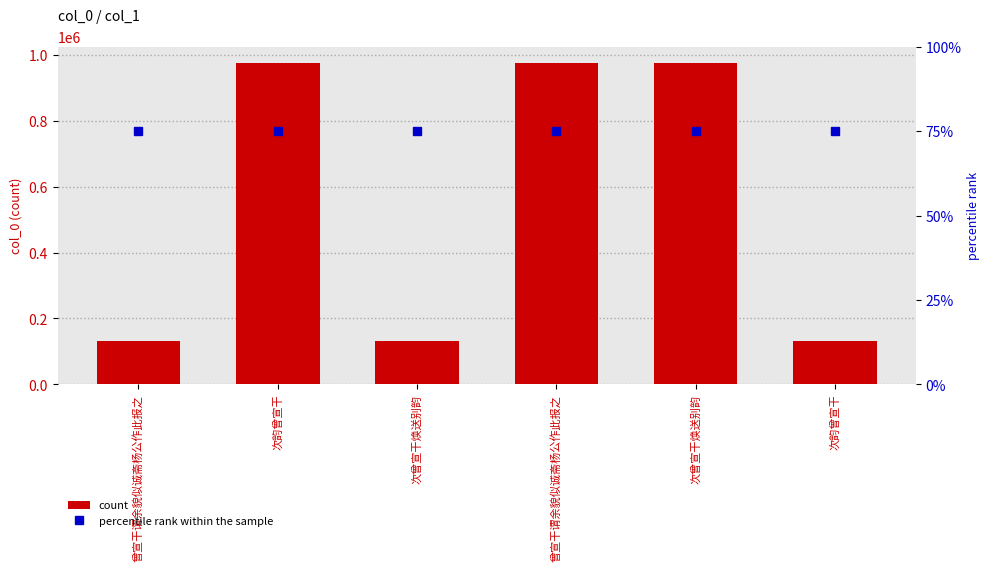

What is the label of the 6th bar from the left?

次韵曾宣干